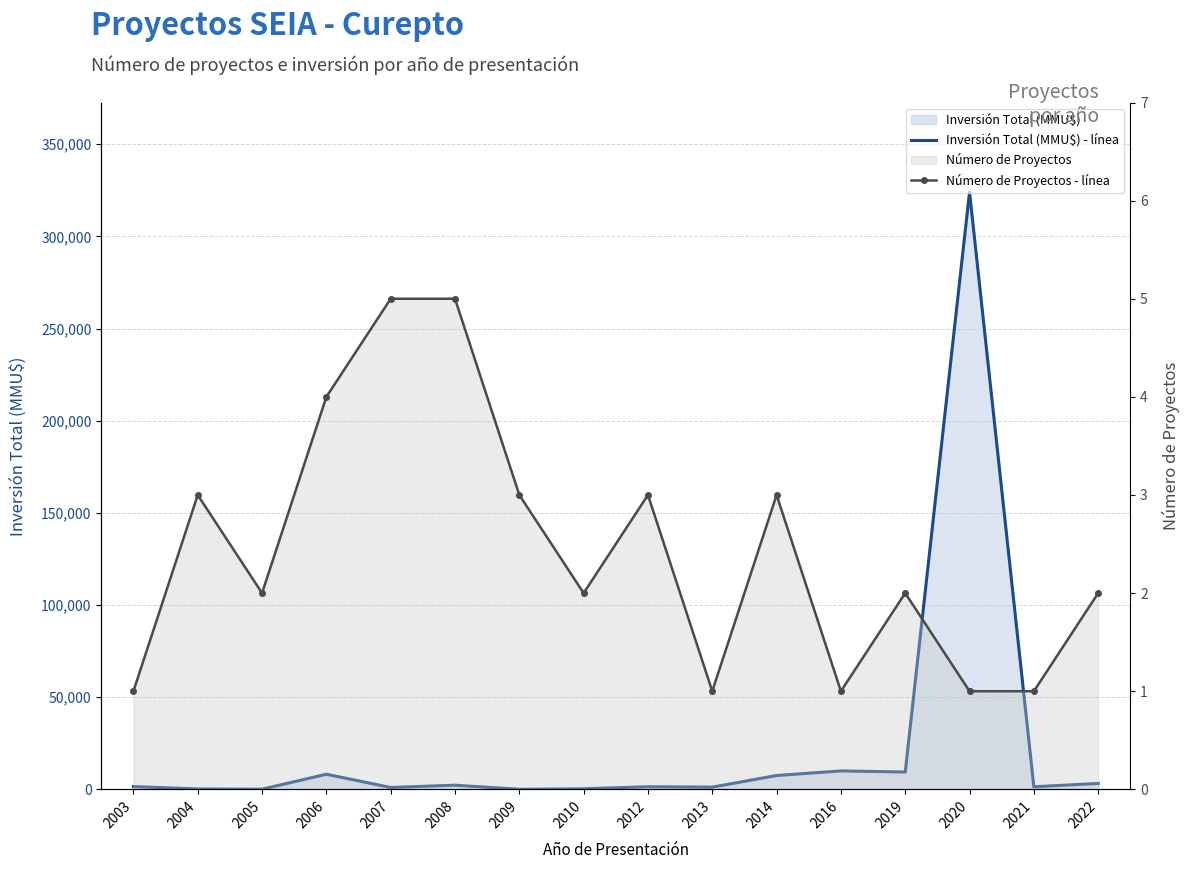

What is the difference between the highest and lowest values at 2009?

19